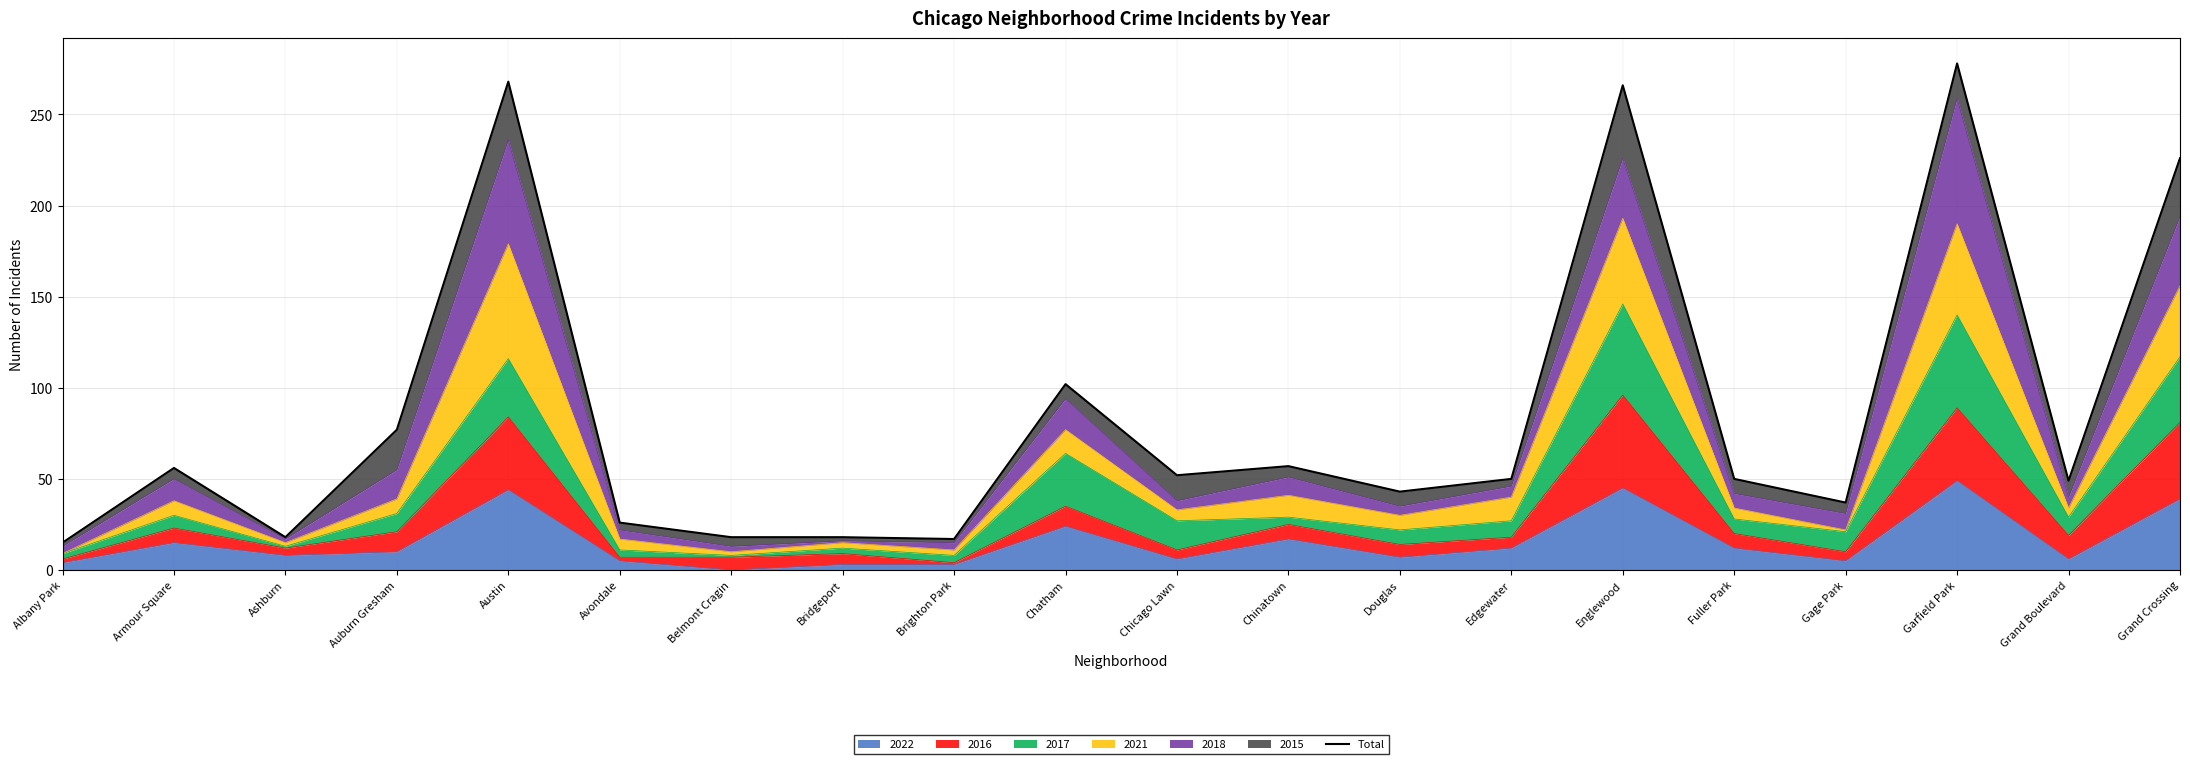

What is the greatest value displayed?

278